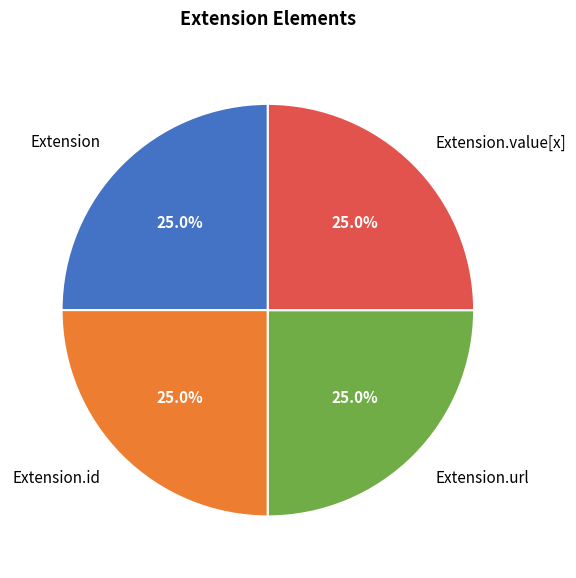

Is there any slice that represents more than half of the pie?

No